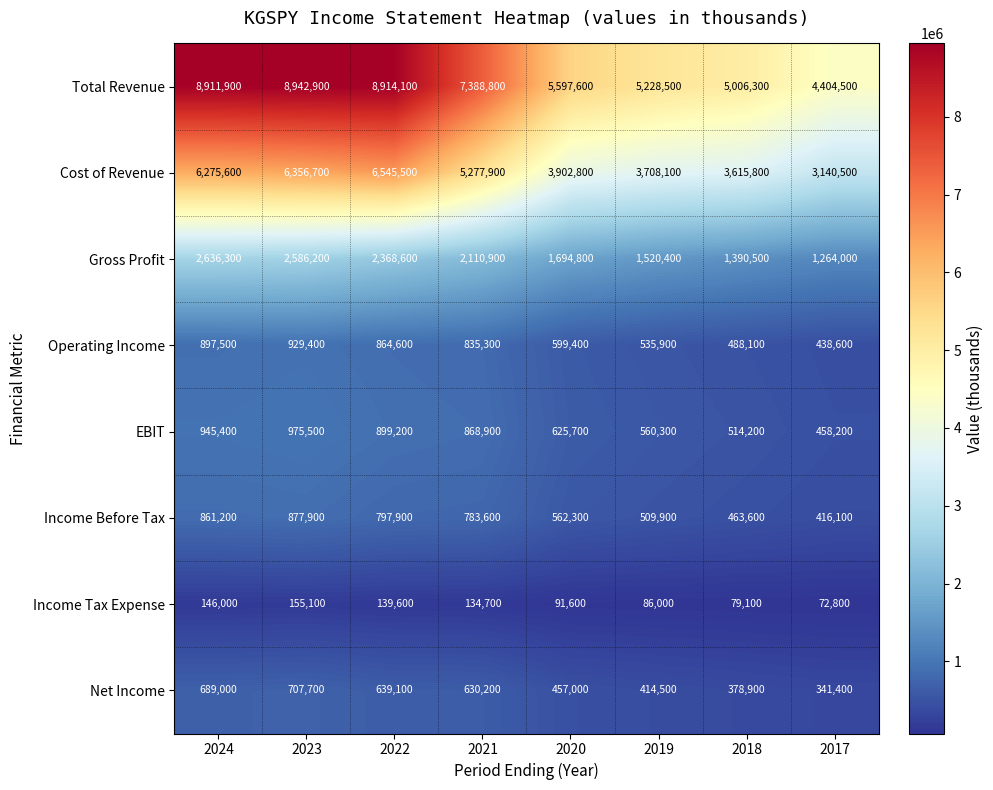

What is the difference between the highest and lowest values at 2022?

8774500